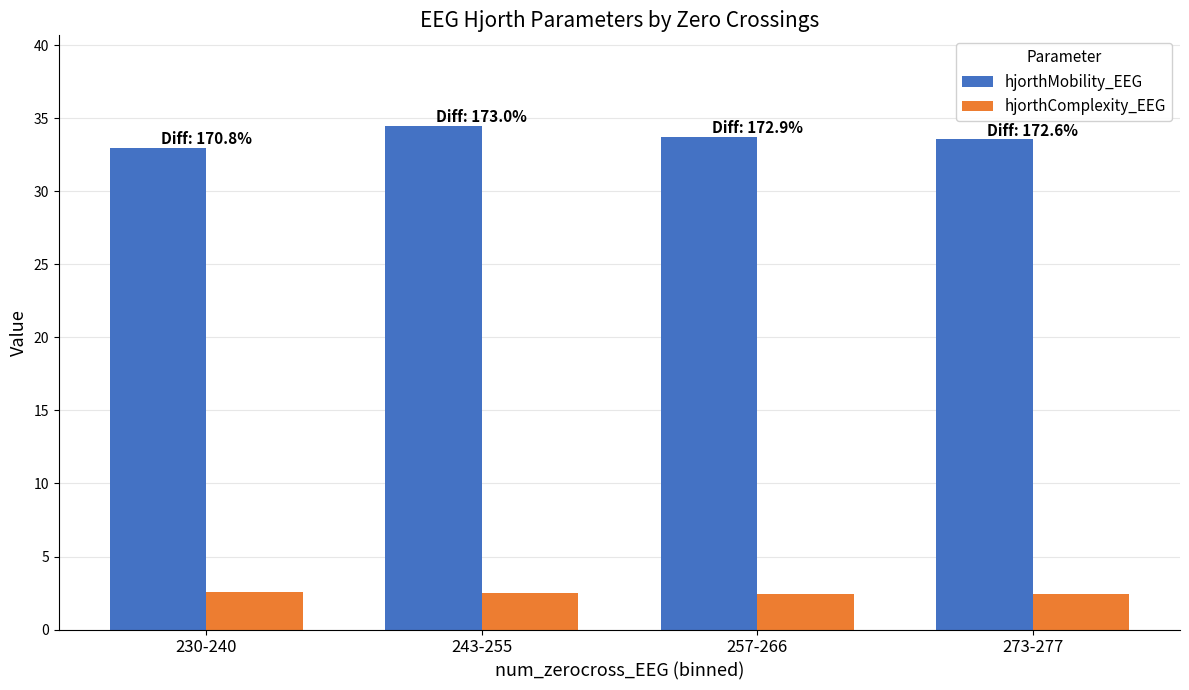

How many groups of bars are there?

4